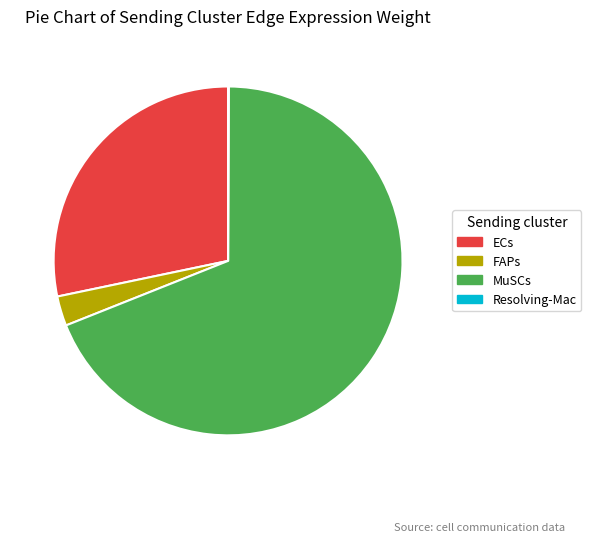

Is the sum of FAPs and MuSCs greater than half?

Yes